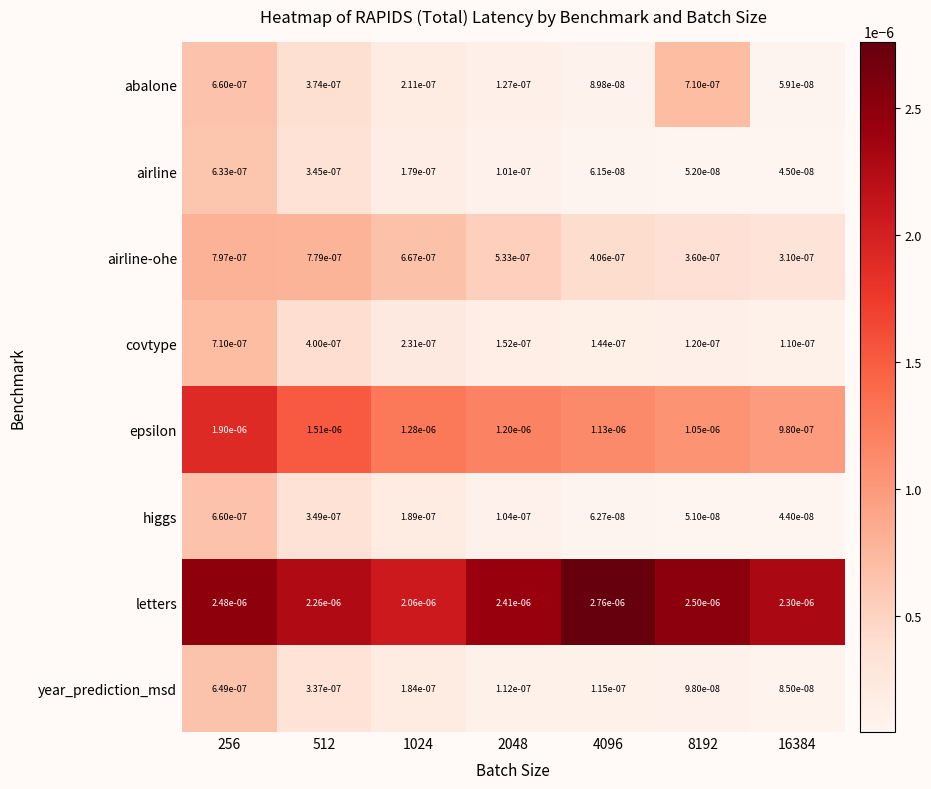

Which series has the largest total across all categories?

letters